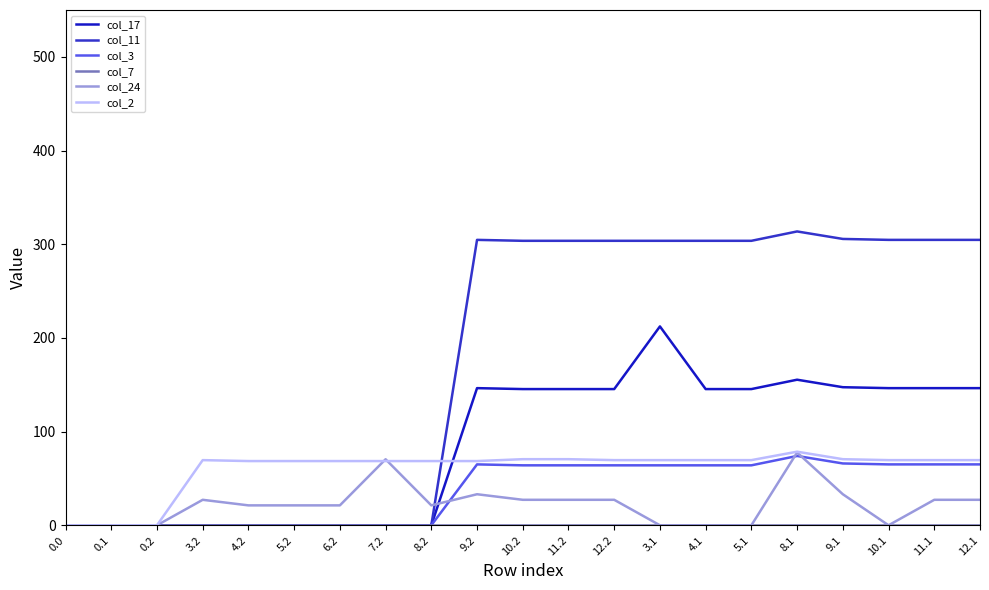

The value of col_24 at 10.1 is 44.9. True or false?

False